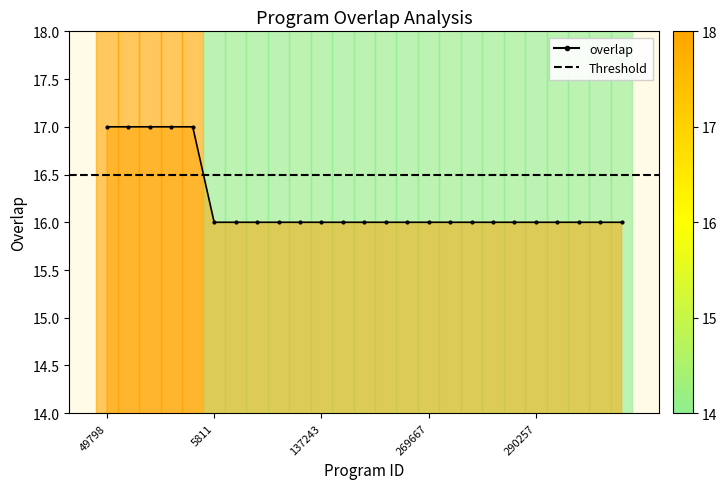

Where is the data nearest to the value 16?

5811